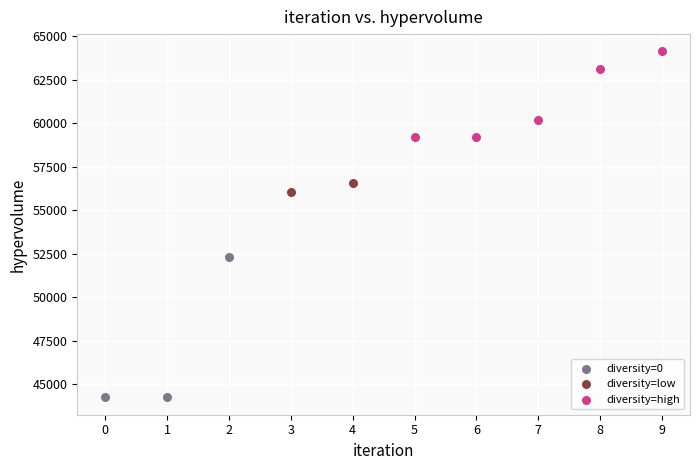

What are all the series names shown in the legend?

diversity=0, diversity=low, diversity=high